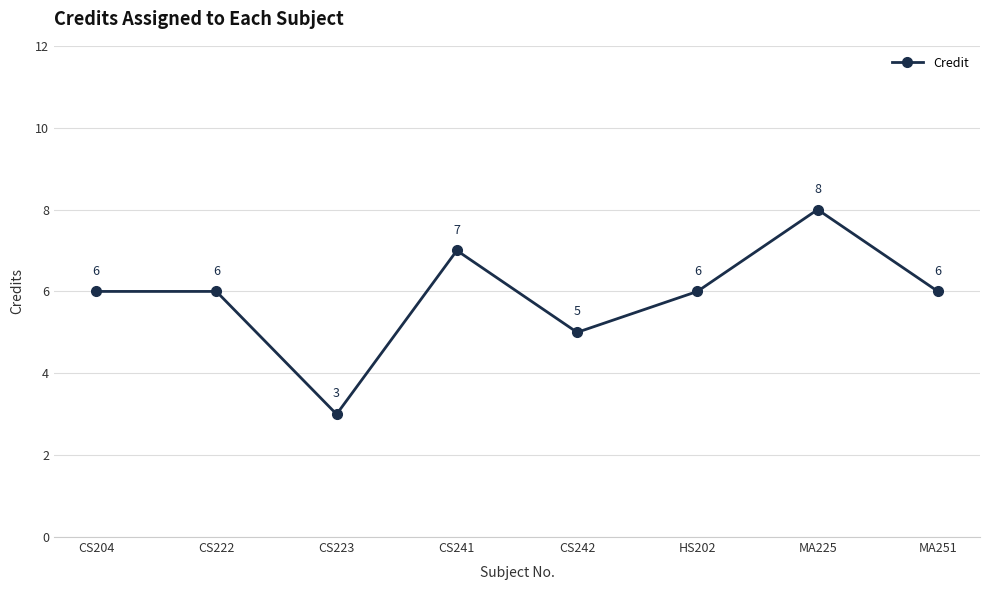

How many interior local valleys (lower than both neighbors) does the data have?

2